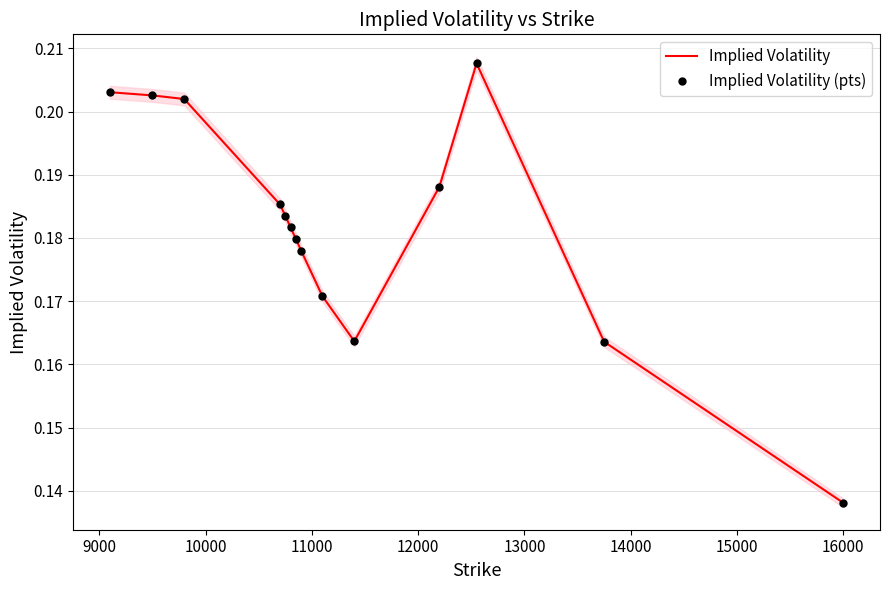

Which series has the largest range (max minus min)?

Implied Volatility